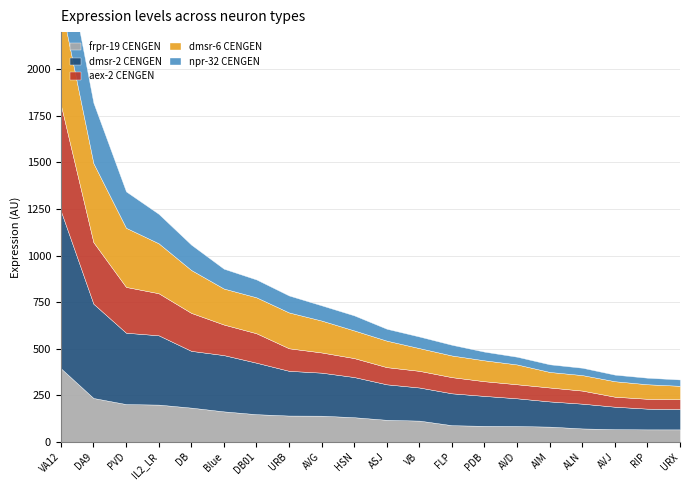

How many intersections are there between frpr-19 CENGEN and npr-32 CENGEN?

2